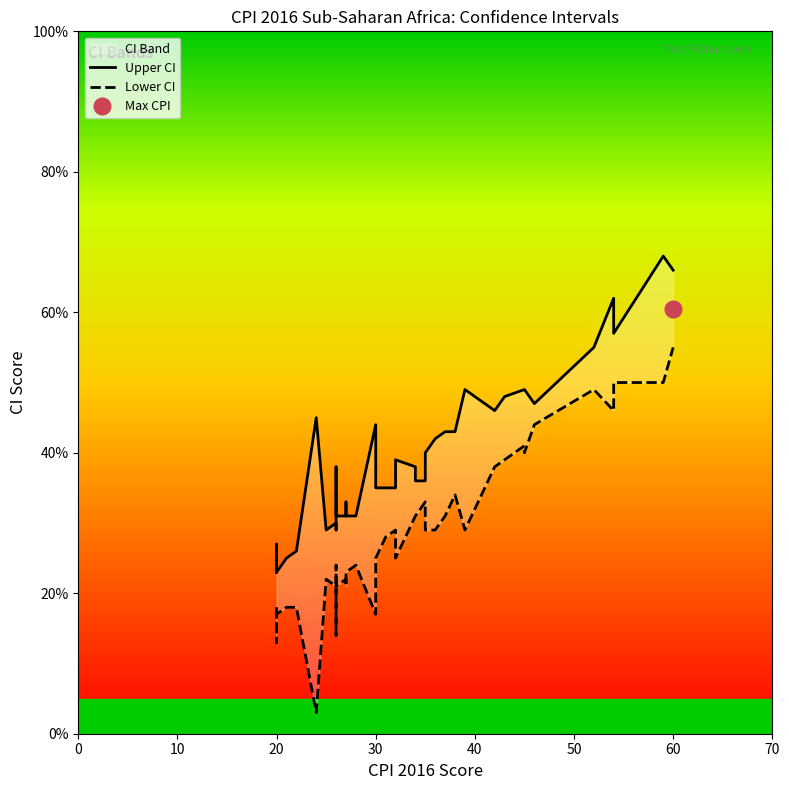

Reading left to right, what are all the values shown in this chart?

Upper CI: 23	27	24	23	25	26	45	29	30	29	38	31	31	33	31	31	44	35	35	35	35	39	38	36	36	40	42	43	43	49	46	48	49	49	47	55	62	57	68	66
Lower CI: 18	13	16	17	18	18	3	22	21	24	14	21	22	21	23	24	17	25	28	29	29	25	31	31	33	29	29	31	34	29	38	39	41	40	44	49	46	50	50	55